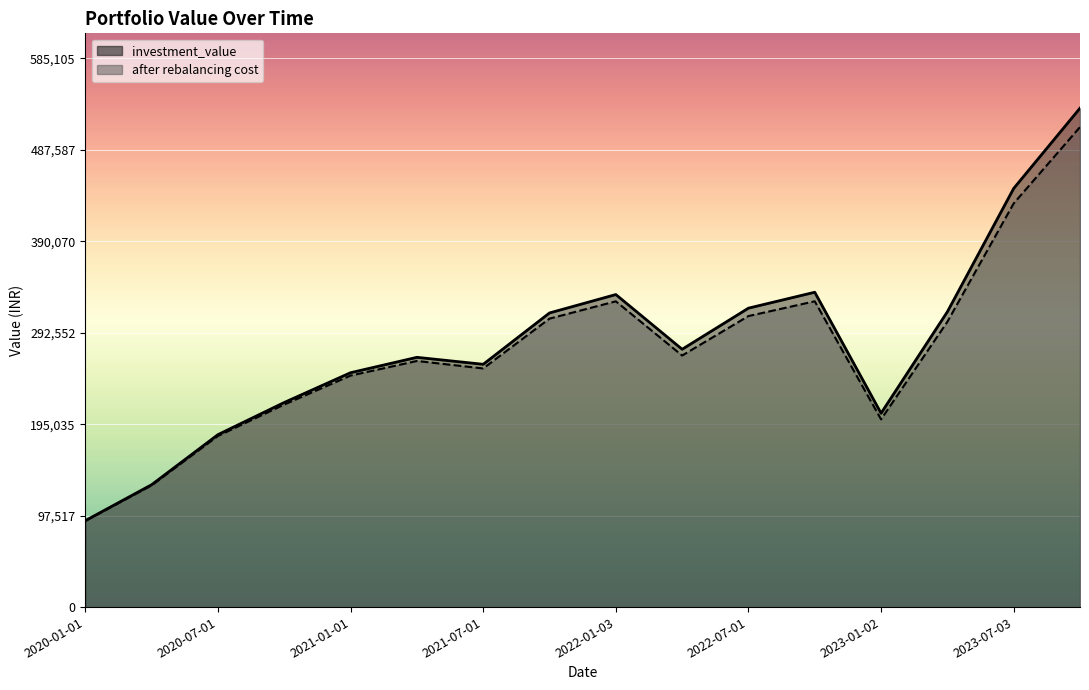

What is the difference between the maximum and minimum values in the investment_value series?

439745.4